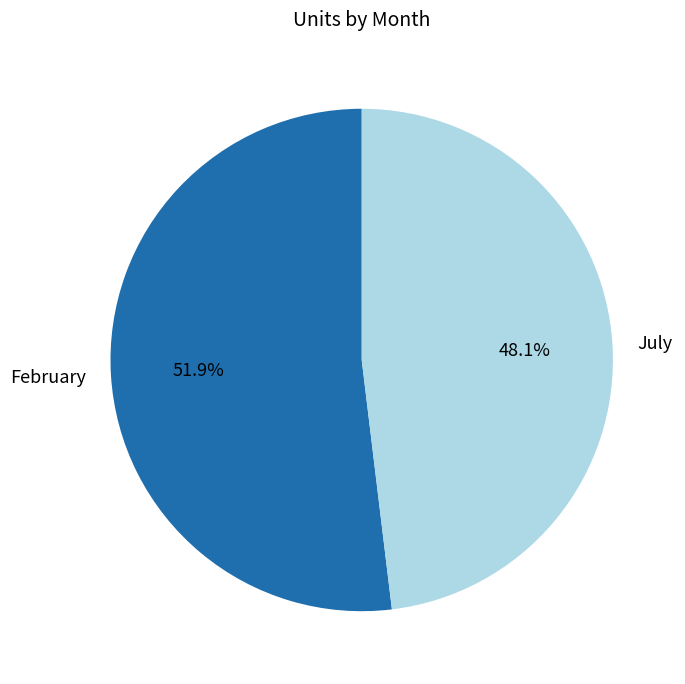

Rank the categories by value from highest to lowest.

February, July